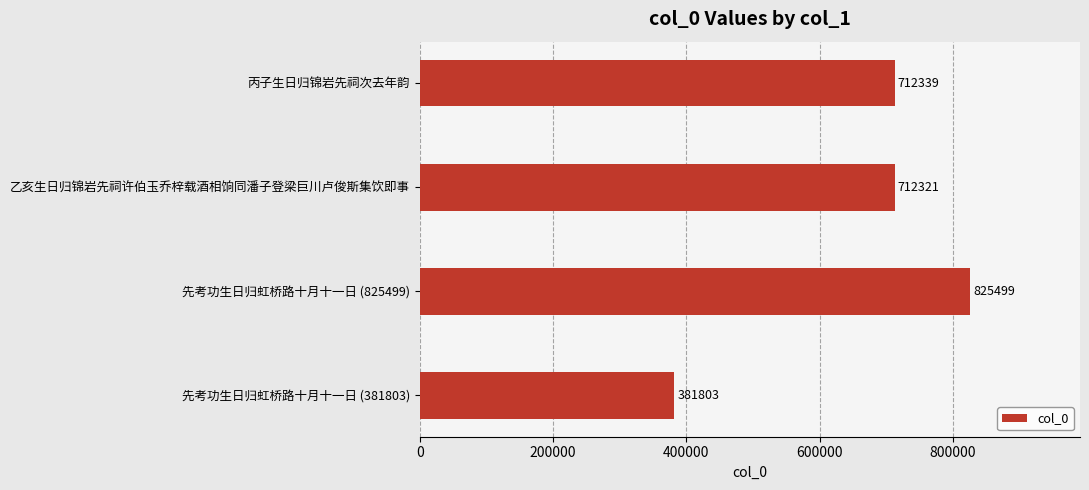

Are the bars horizontal?

Yes